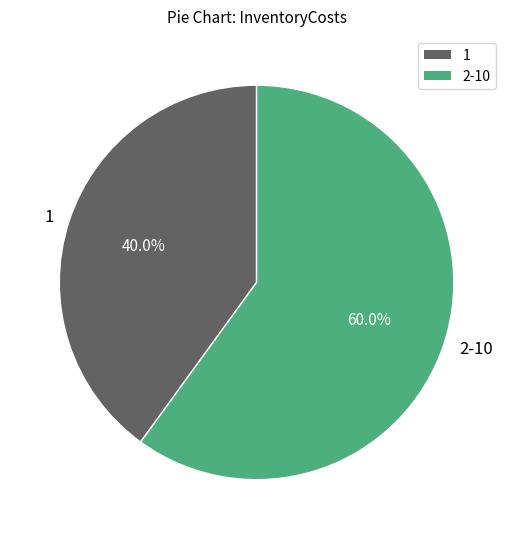

What is the largest slice in the pie chart?

2-10